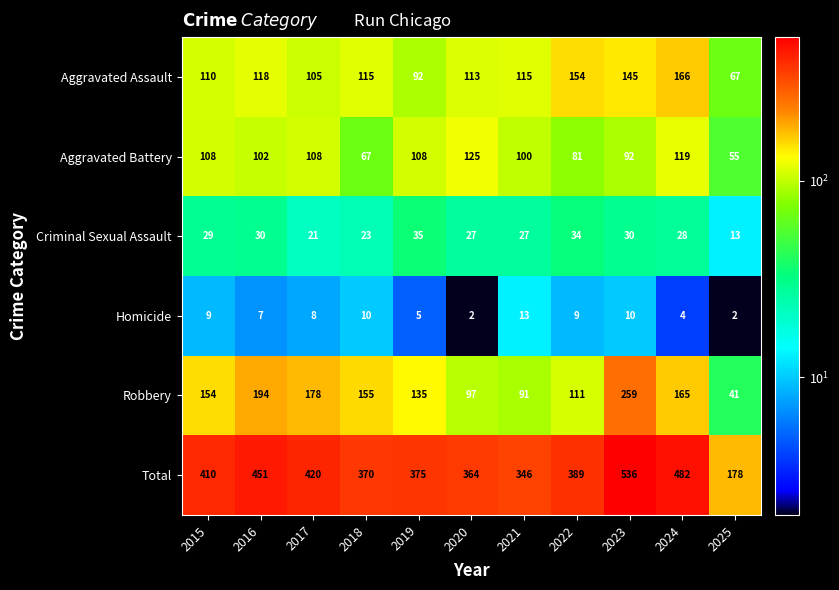

What is the sum of the Total values at 2025 and 2019?

553